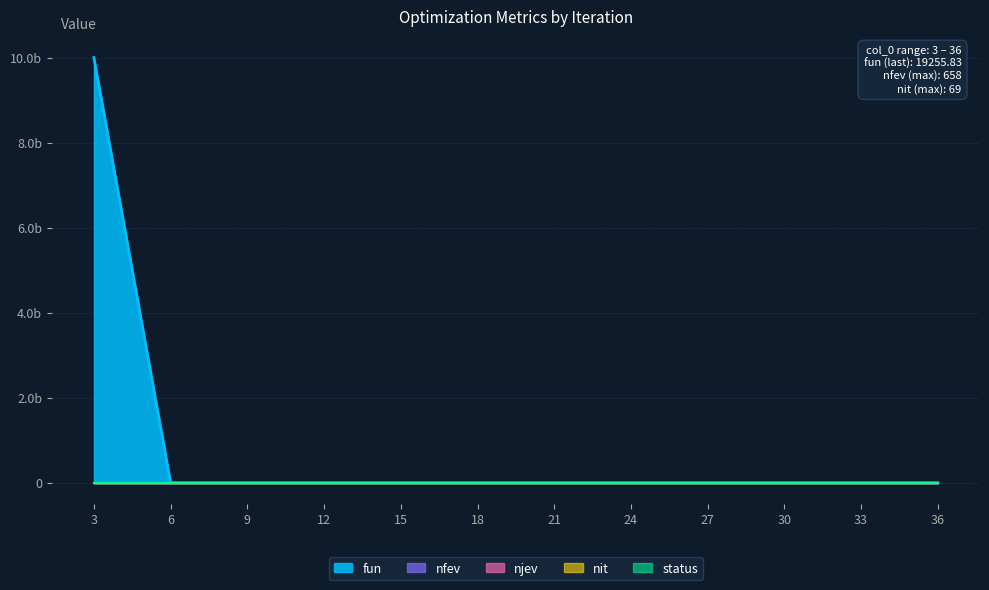

Is the value of njev at 21 greater than the value of nfev at 24?

No